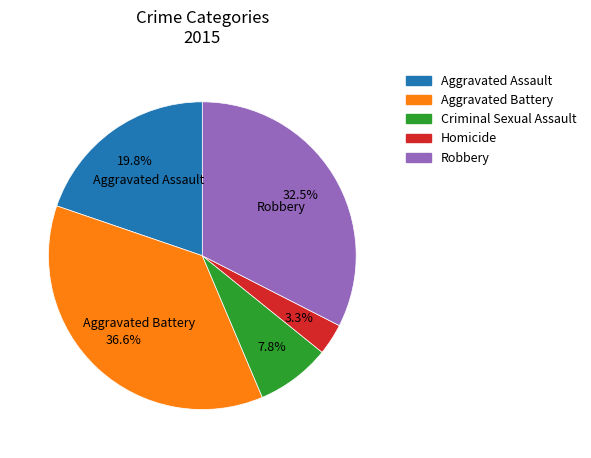

What is the smallest slice in the pie chart?

Homicide